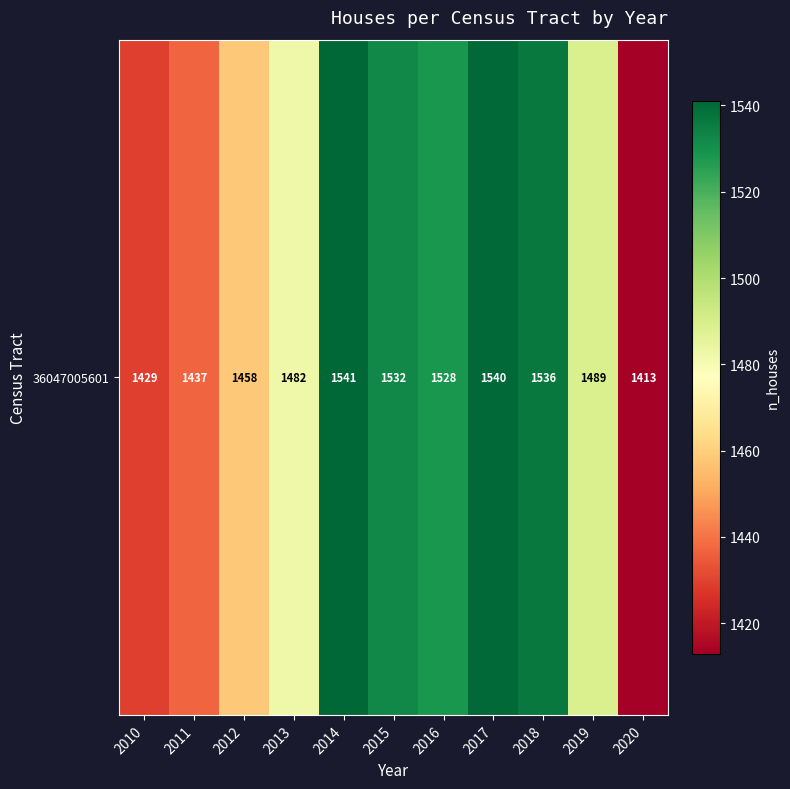

What is the ratio of the value at 2015 to the value at 2011?

1.1